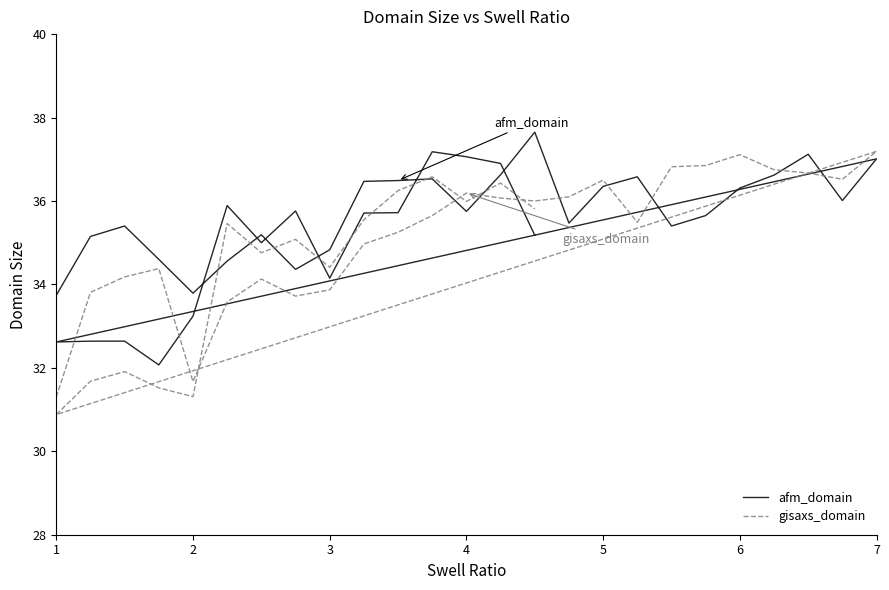

How many intersections are there between gisaxs_domain and afm_domain?

13